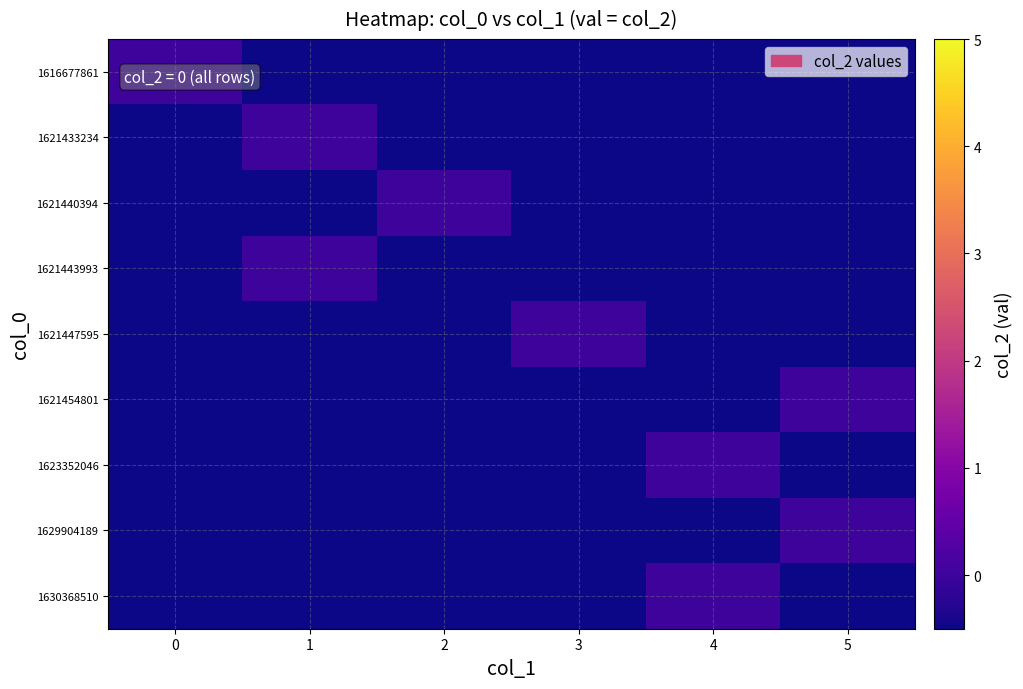

Between 1 and 3, which is larger?

1